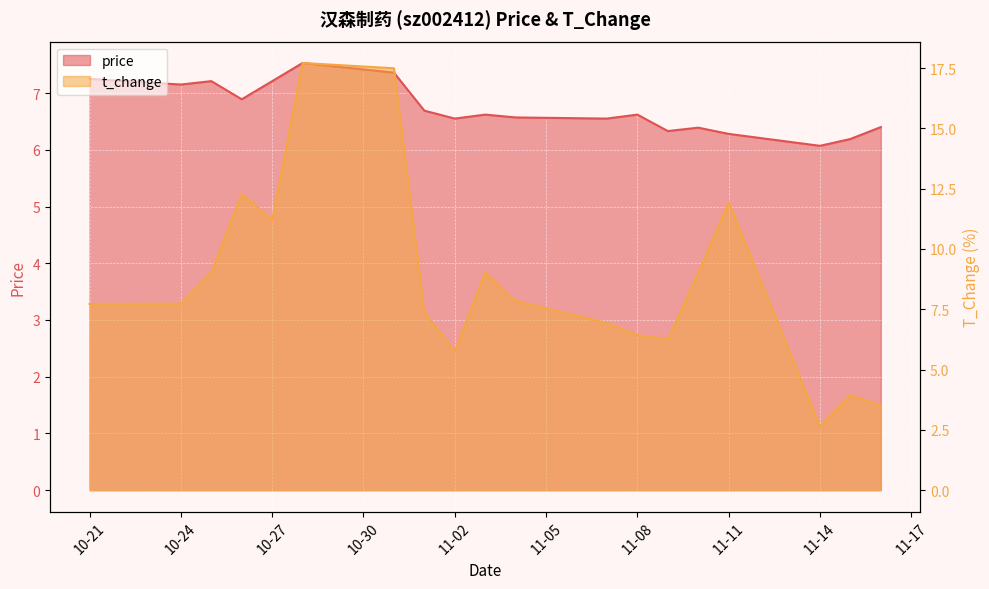

How many data points does each series have?

19